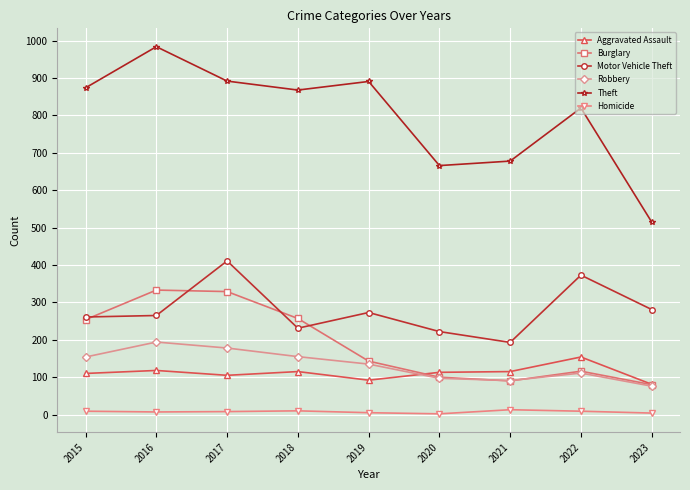

Does the chart display data point markers on the line(s)?

Yes